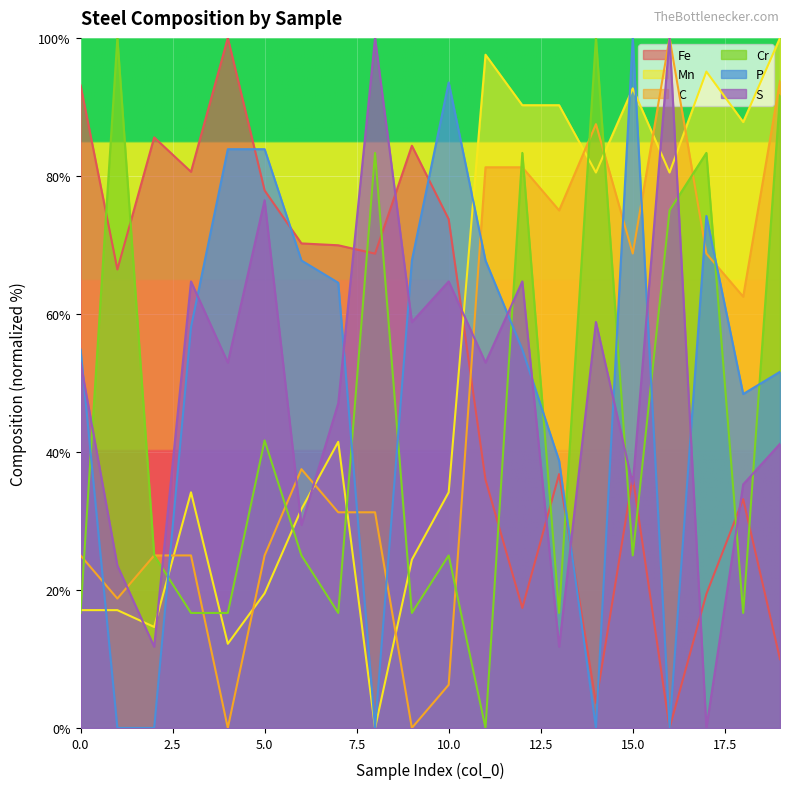

What is the average value of the P series?

50.5